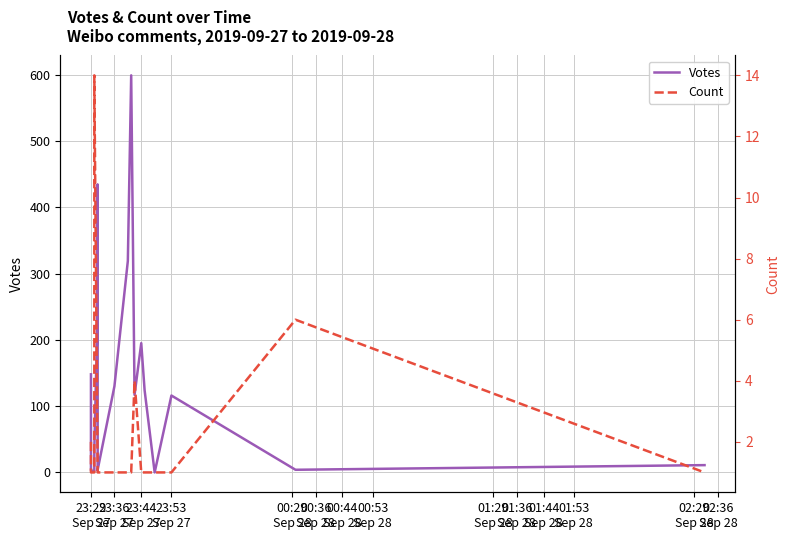

Rank the series by their maximum value, from lowest to highest.

Count, Votes